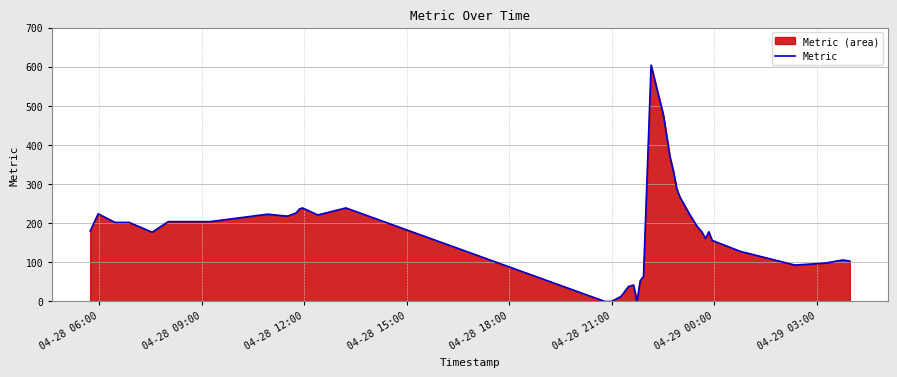

Reading left to right, what are all the values shown in this chart?

180	224	202	202	177	204	204	223	218	226	236	239	221	239	0	0	0	13	38	42	0	53	64	604	476	370	334	288	267	224	192	178	161	178	156	128	93	98	106	103